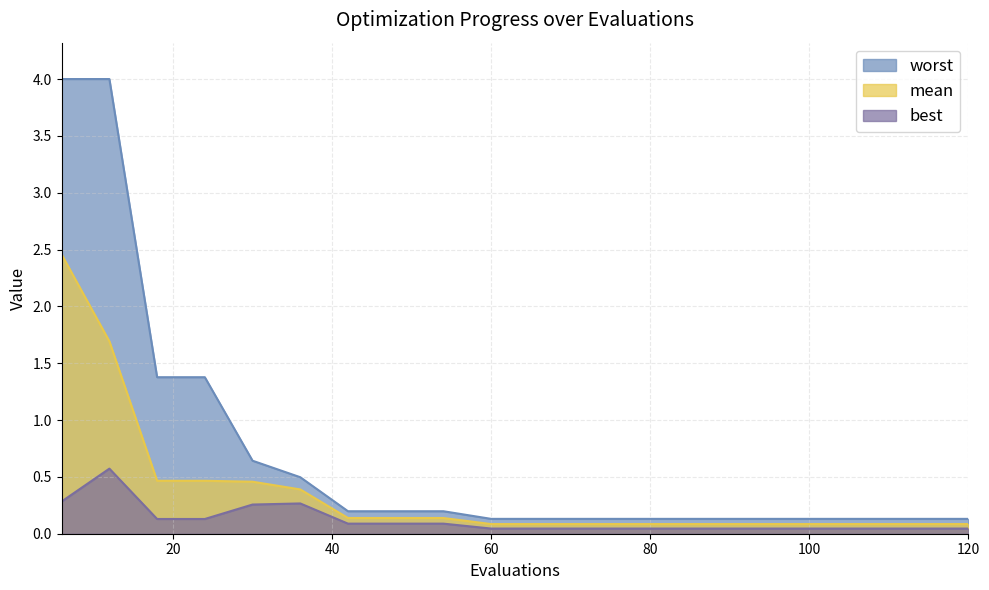

List the labels in order of mean value, largest first.

6, 12, 18, 24, 30, 36, 42, 48, 54, 60, 66, 72, 78, 84, 90, 96, 102, 108, 114, 120